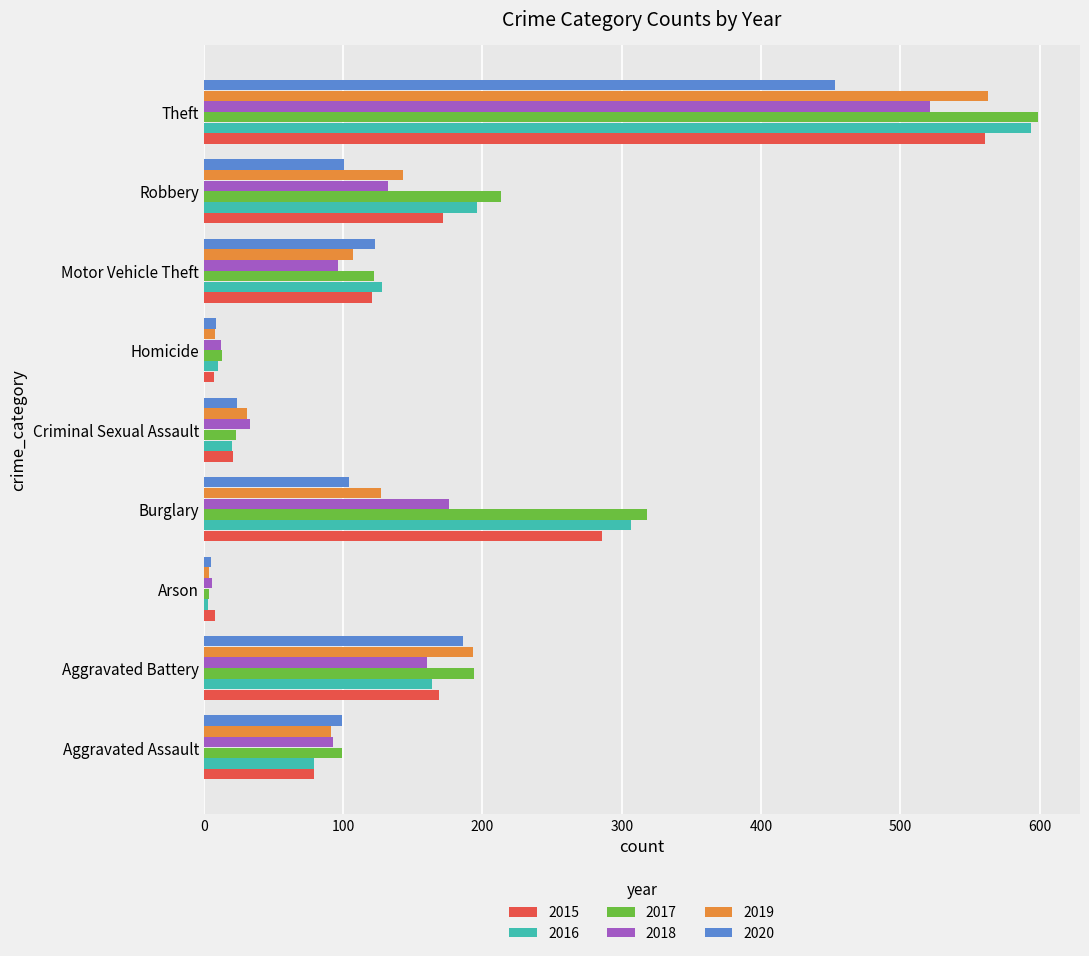

What is the total value across all series at Theft?

3291